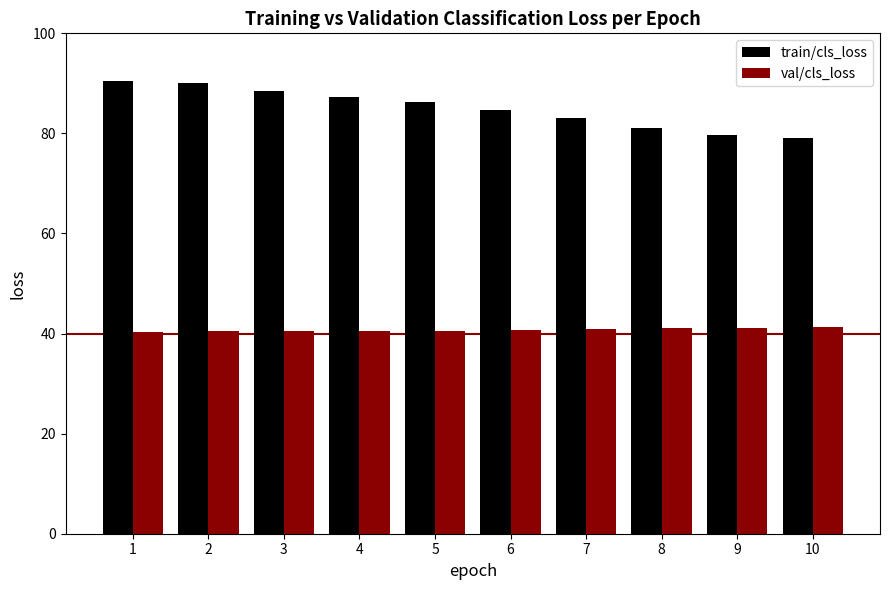

Which series changed the most between 4 and 10?

train/cls_loss